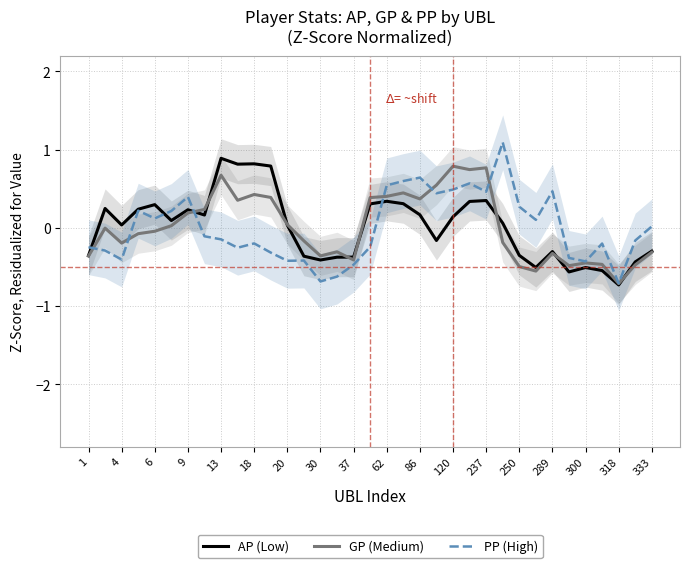

True or false: PP (High) has a value of 0.0 at 333.

True